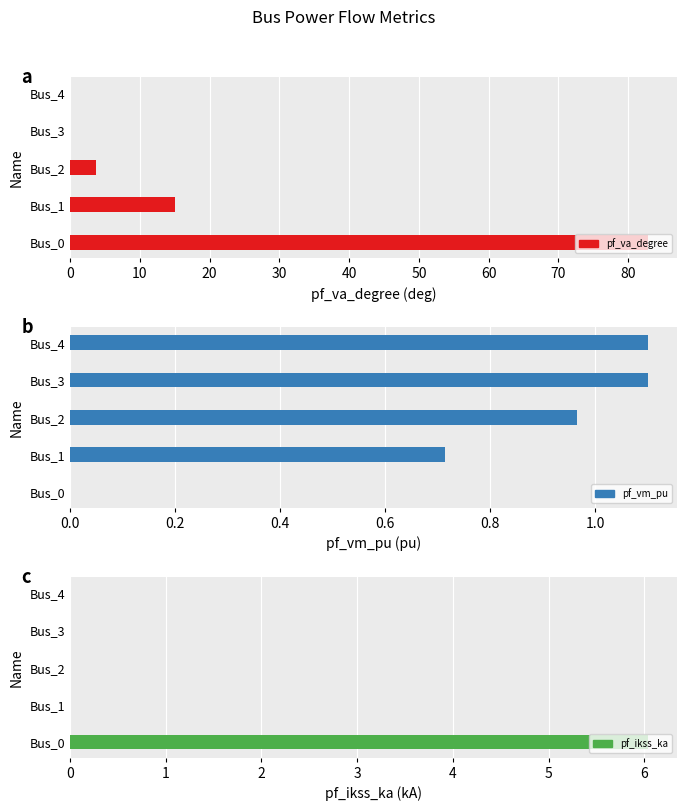

What is the value of the pf_vm_pu bar at the 3rd from the left?

1.0